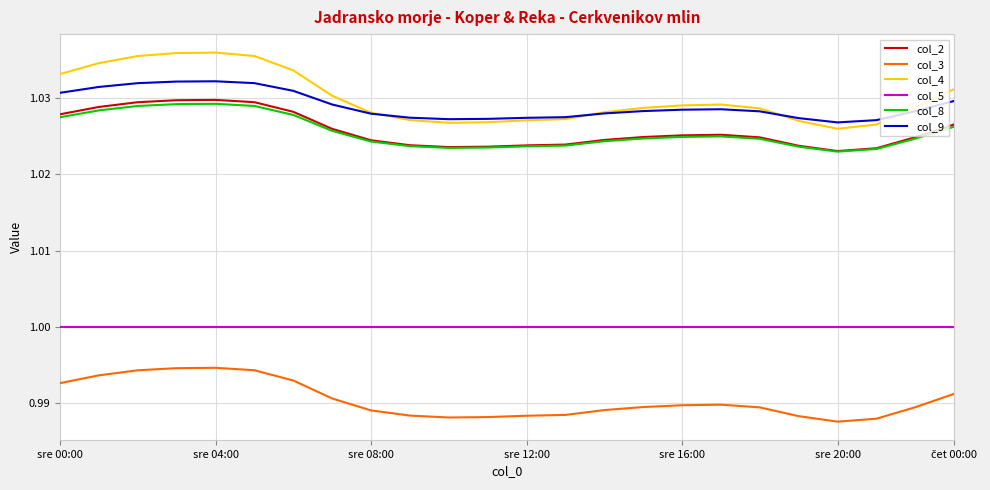

How many distinct data groups are displayed?

6